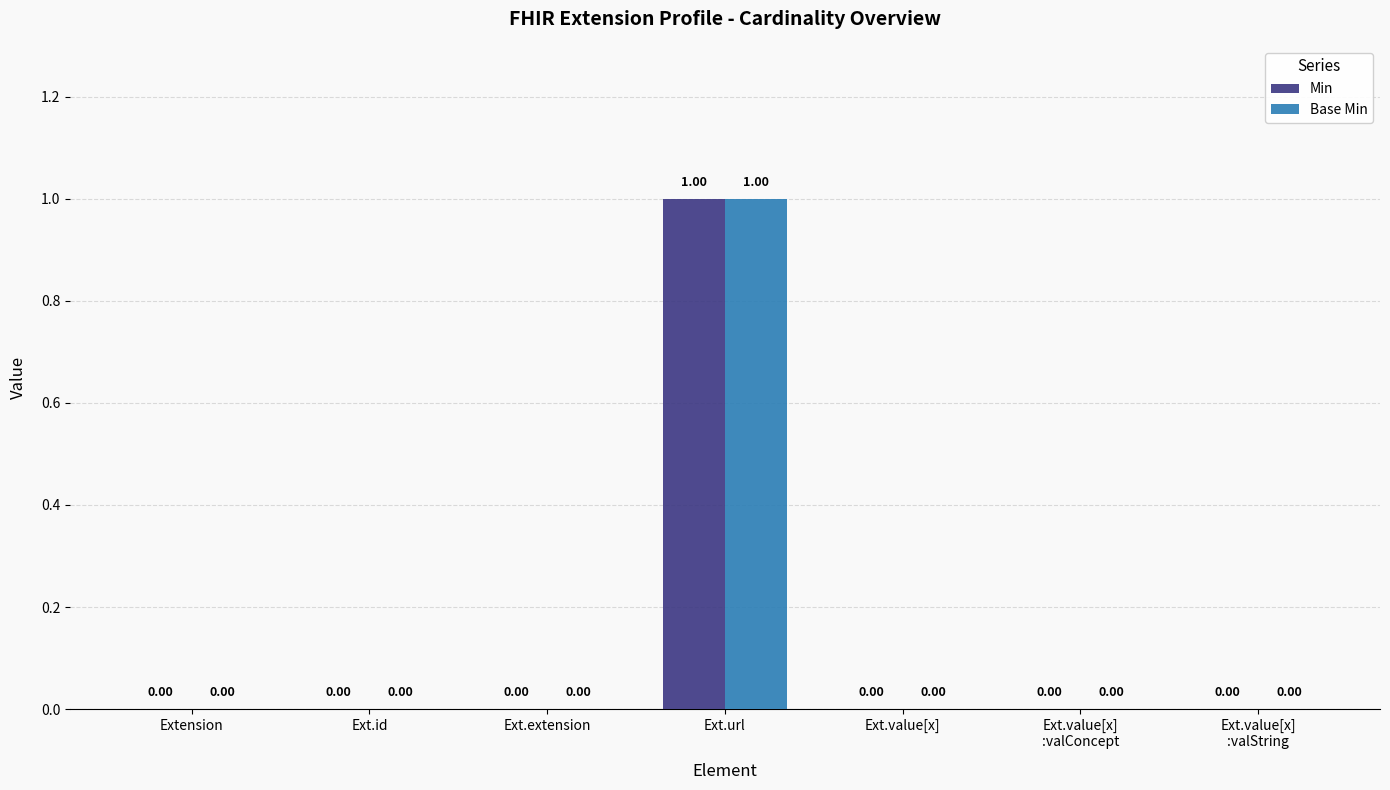

At which category is the sum across all series the highest?

Ext.url